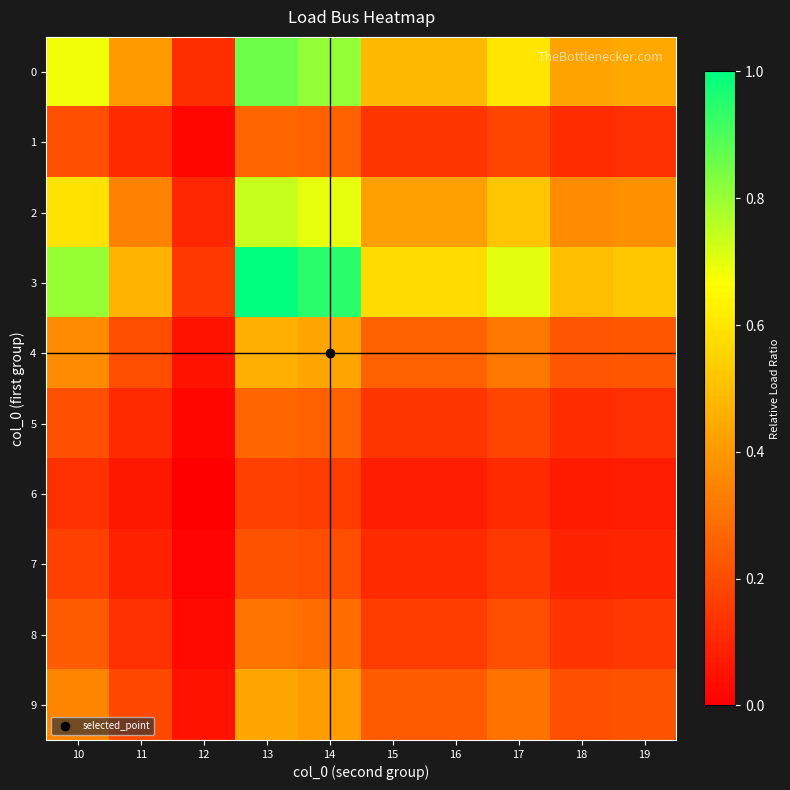

Reading left to right, list all the values displayed in this chart.

0: 10=0.7	11=0.4	12=0.1	13=0.9	14=0.8	15=0.5	16=0.5	17=0.6	18=0.4	19=0.4
1: 10=0.2	11=0.1	12=0.0	13=0.3	14=0.3	15=0.1	16=0.1	17=0.2	18=0.1	19=0.1
2: 10=0.6	11=0.3	12=0.1	13=0.7	14=0.7	15=0.4	16=0.4	17=0.5	18=0.4	19=0.4
3: 10=0.8	11=0.5	12=0.1	13=1.0	14=0.9	15=0.6	16=0.6	17=0.7	18=0.5	19=0.5
4: 10=0.4	11=0.2	12=0.1	13=0.5	14=0.4	15=0.3	16=0.3	17=0.3	18=0.2	19=0.2
5: 10=0.2	11=0.1	12=0.0	13=0.3	14=0.3	15=0.1	16=0.1	17=0.2	18=0.1	19=0.1
6: 10=0.1	11=0.1	12=0.0	13=0.2	14=0.2	15=0.1	16=0.1	17=0.1	18=0.1	19=0.1
7: 10=0.2	11=0.1	12=0.0	13=0.2	14=0.2	15=0.1	16=0.1	17=0.1	18=0.1	19=0.1
8: 10=0.2	11=0.1	12=0.0	13=0.3	14=0.3	15=0.2	16=0.2	17=0.2	18=0.1	19=0.1
9: 10=0.3	11=0.2	12=0.0	13=0.4	14=0.4	15=0.2	16=0.2	17=0.3	18=0.2	19=0.2